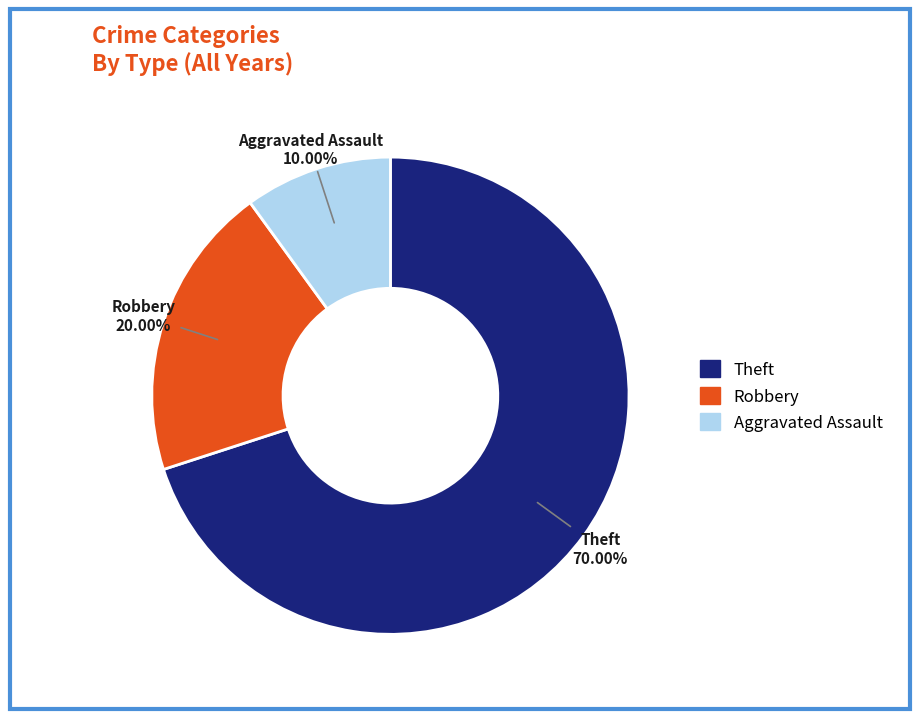

What is the ratio of the value at Robbery to the value at Aggravated Assault?

2.0